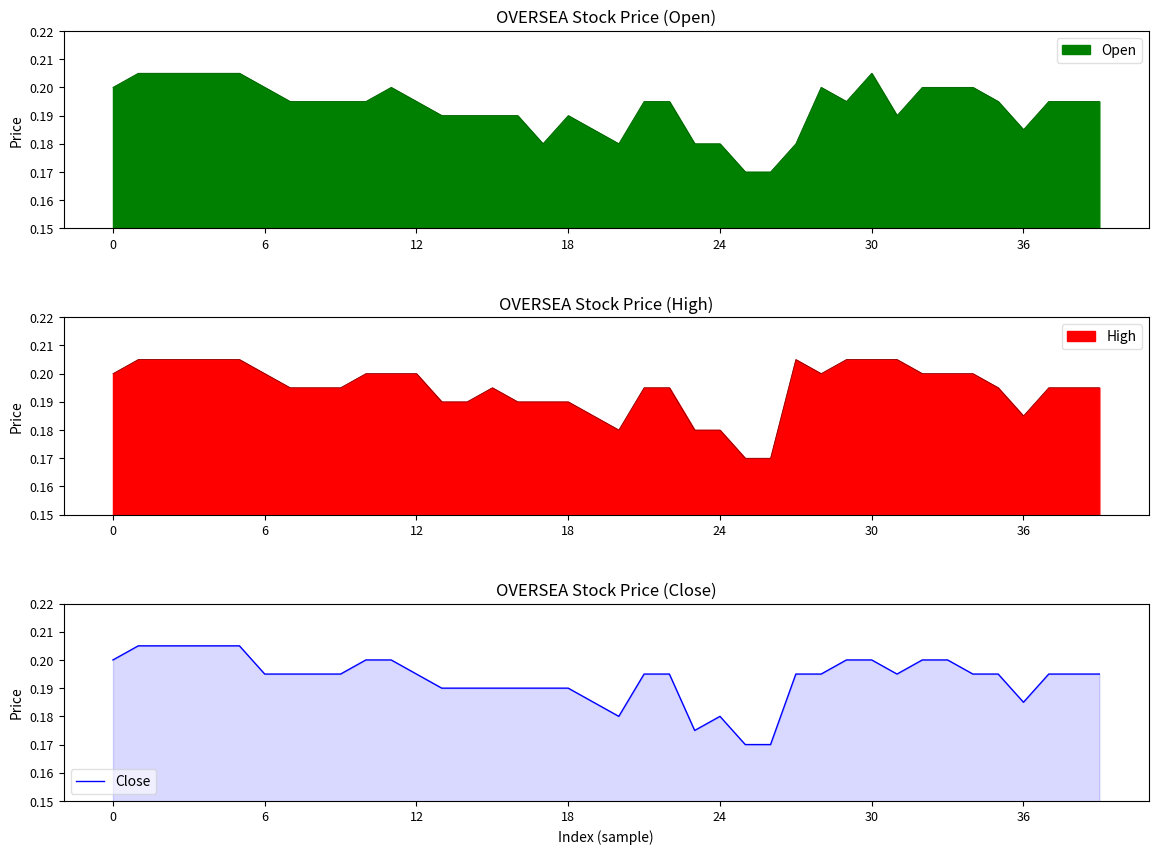

How many categories are shown in the chart?

40